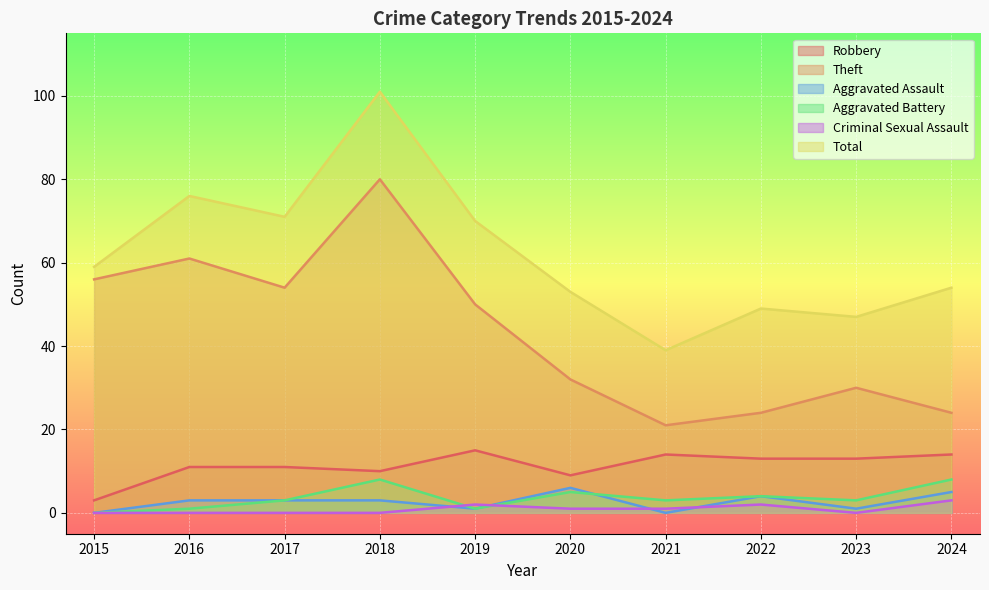

Which label corresponds to the largest value in the chart?

2018